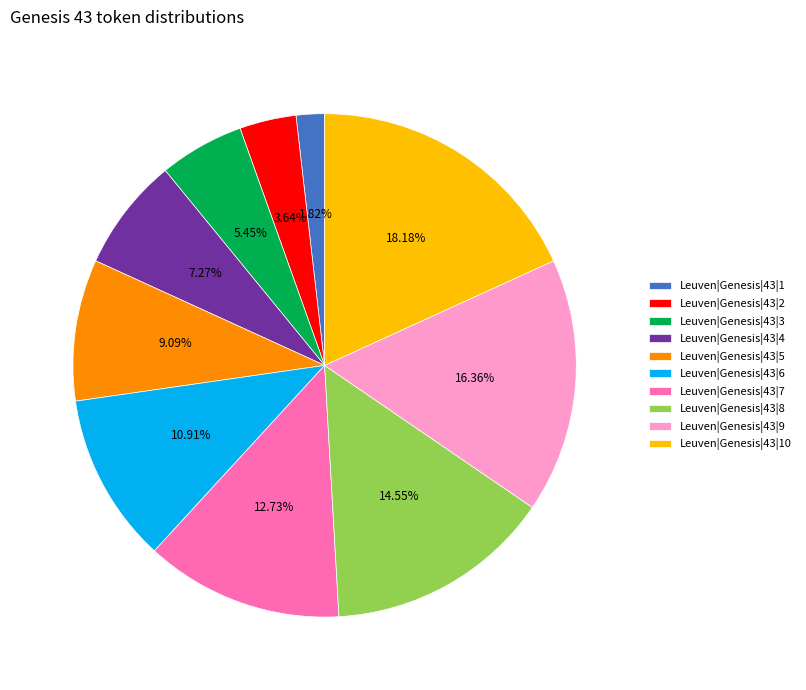

Combined, what portion of the pie is Leuven|Genesis|43|1 and Leuven|Genesis|43|4?

9.1%